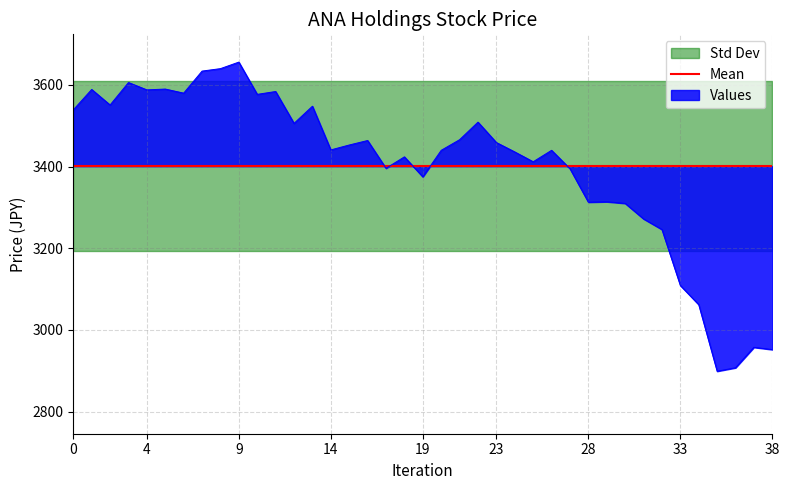

What is the average value of the 始値 series?

3404.2